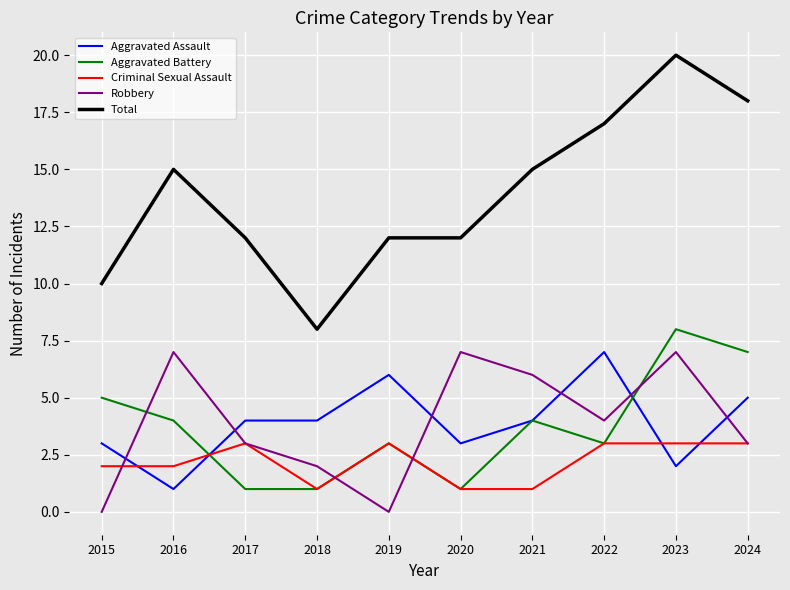

True or false: Criminal Sexual Assault has a value of 1 at 2021.

True